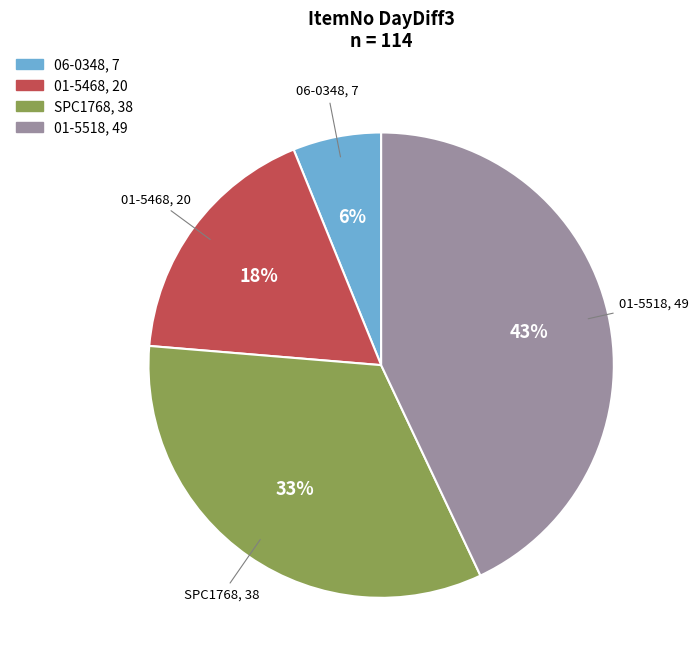

Is there a majority slice in this chart?

No